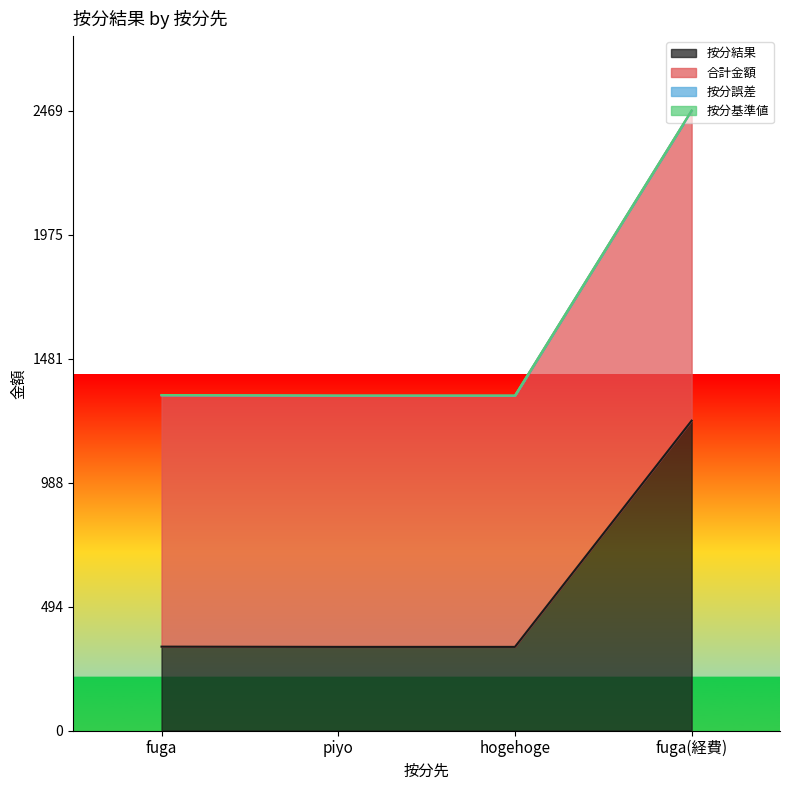

At which category is the sum across all series the highest?

fuga(経費)